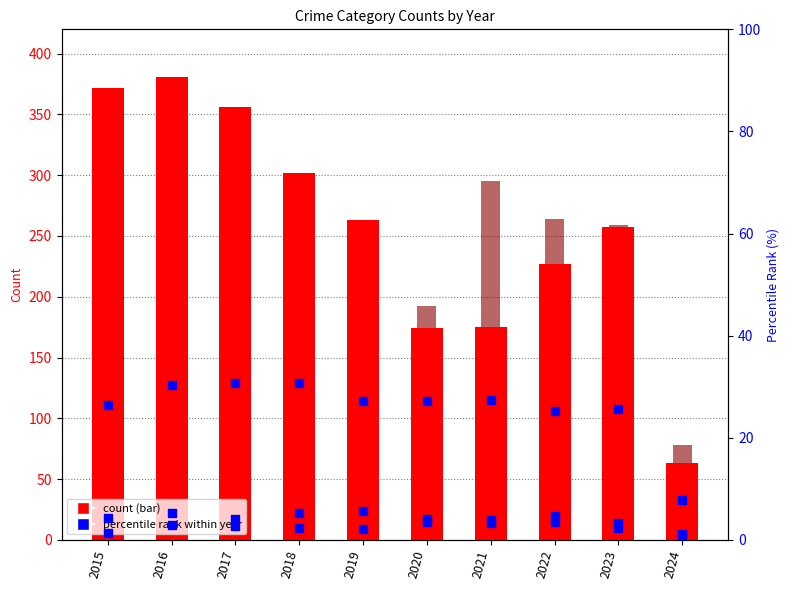

At which category is the sum across all series the highest?

2017